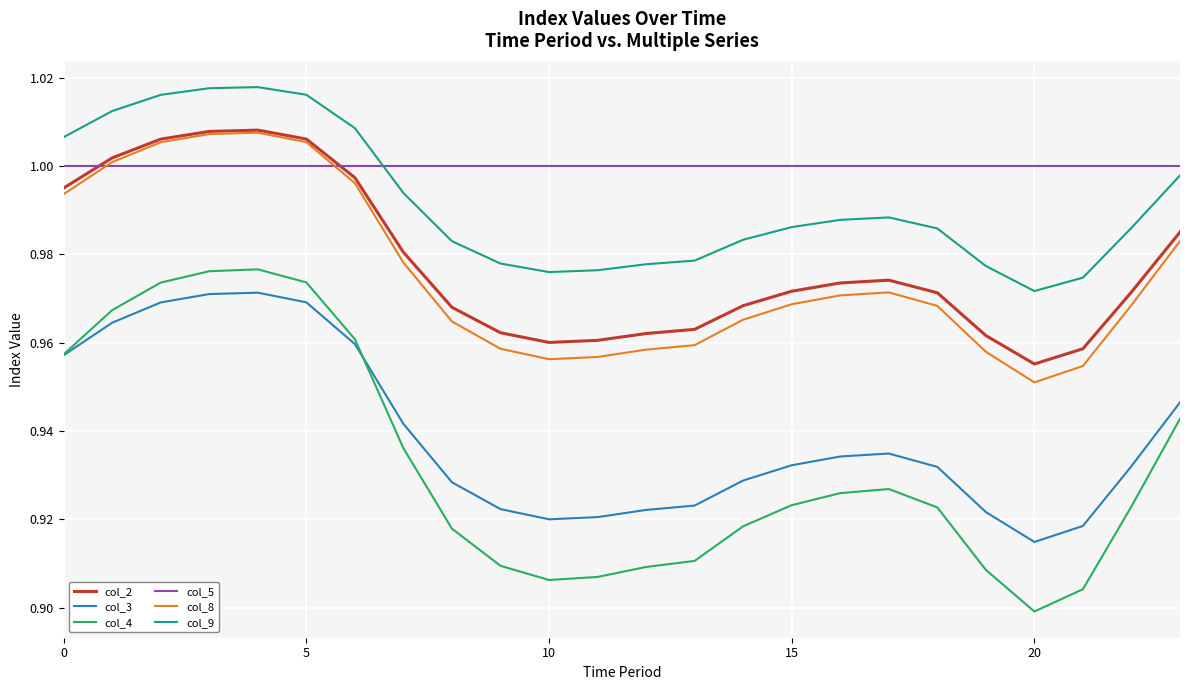

How many distinct data groups are displayed?

6